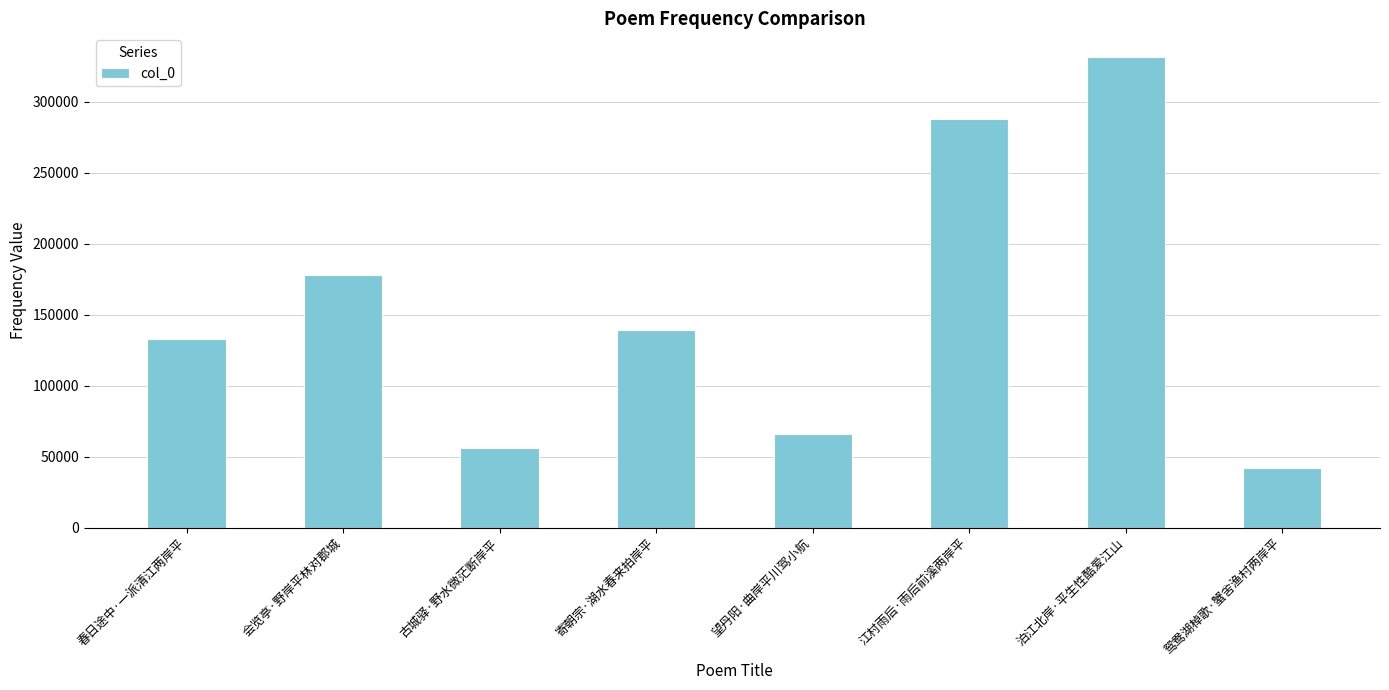

How many data points are less than 138940?

4